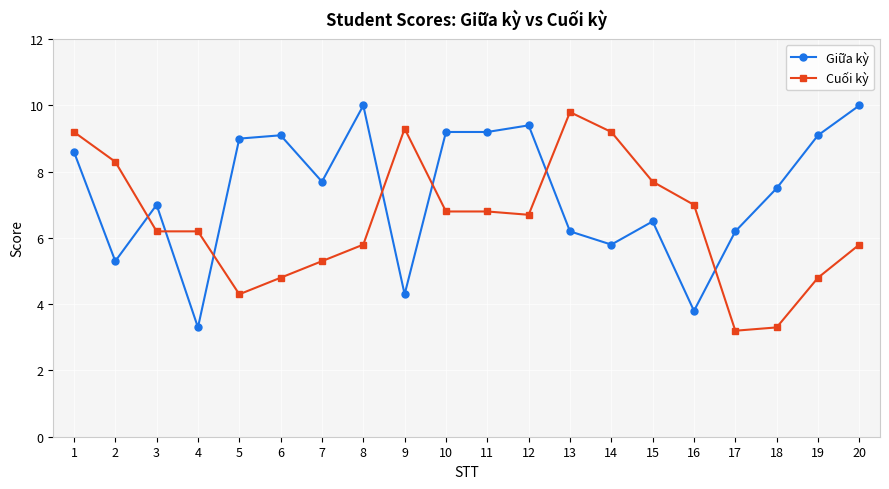

At how many categories does at least one series exceed 4?

20